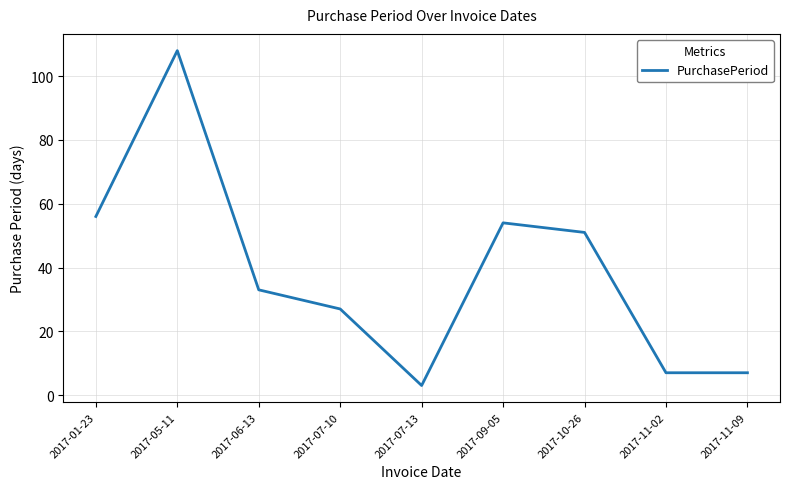

What is the difference between the values at 2017-11-02 and 2017-05-11?

101